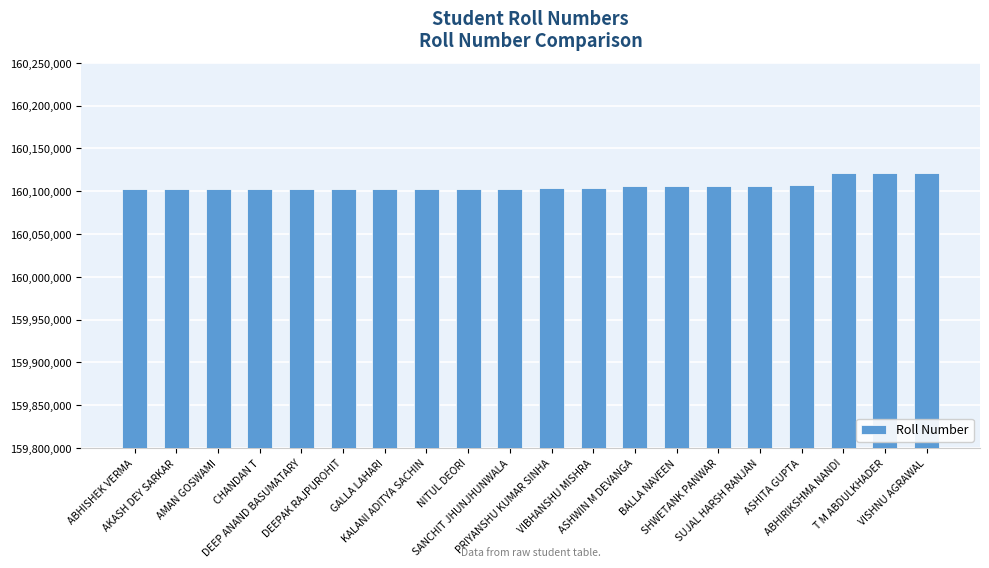

What is the maximum value shown in the chart?

160121043